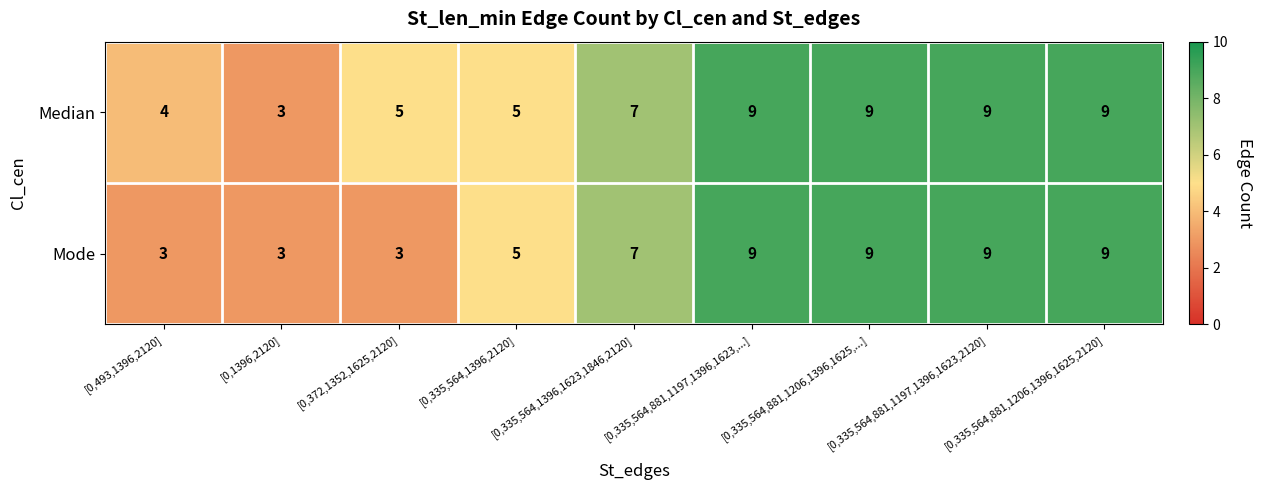

Count the Median values in the range 5 to 9.

7